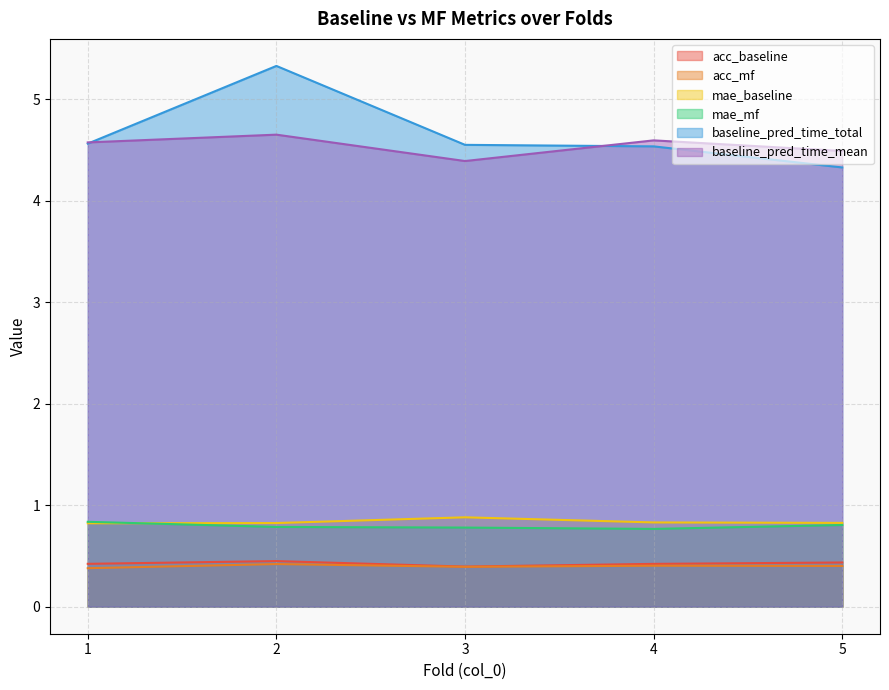

Reading right to left, transcribe all the data shown in this chart.

acc_baseline: 0.4	0.4	0.4	0.4	0.4
acc_mf: 0.4	0.4	0.4	0.4	0.4
mae_baseline: 0.8	0.8	0.9	0.8	0.8
mae_mf: 0.8	0.8	0.8	0.8	0.8
baseline_pred_time_total: 4.3	4.5	4.5	5.3	4.6
baseline_pred_time_mean: 4.5	4.6	4.4	4.6	4.6